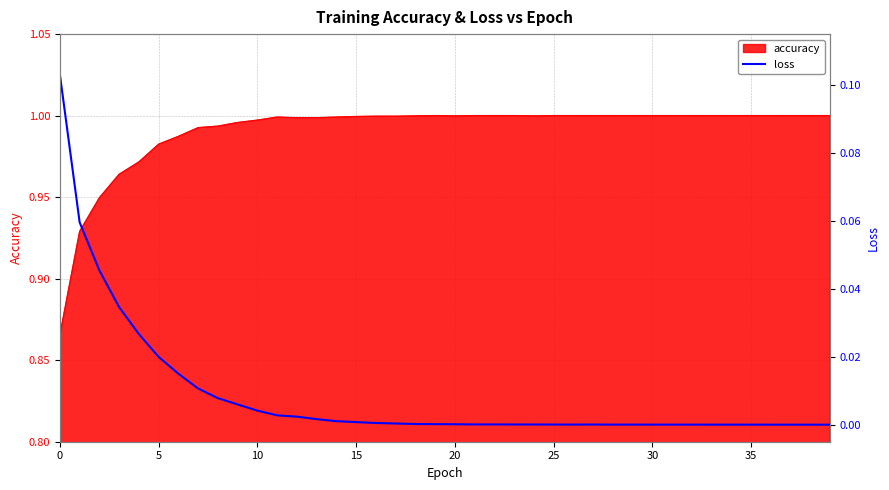

Is it true that accuracy equals 0.4 at 30?

False